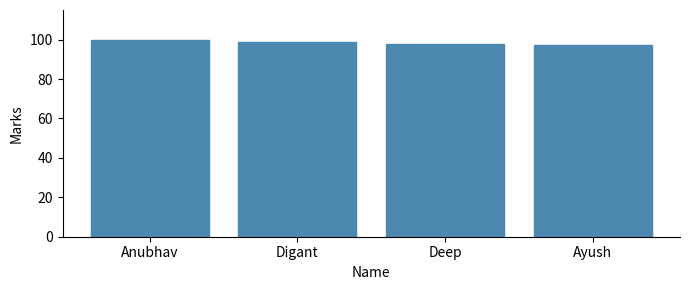

Rank the categories by value from highest to lowest.

Anubhav, Digant, Deep, Ayush